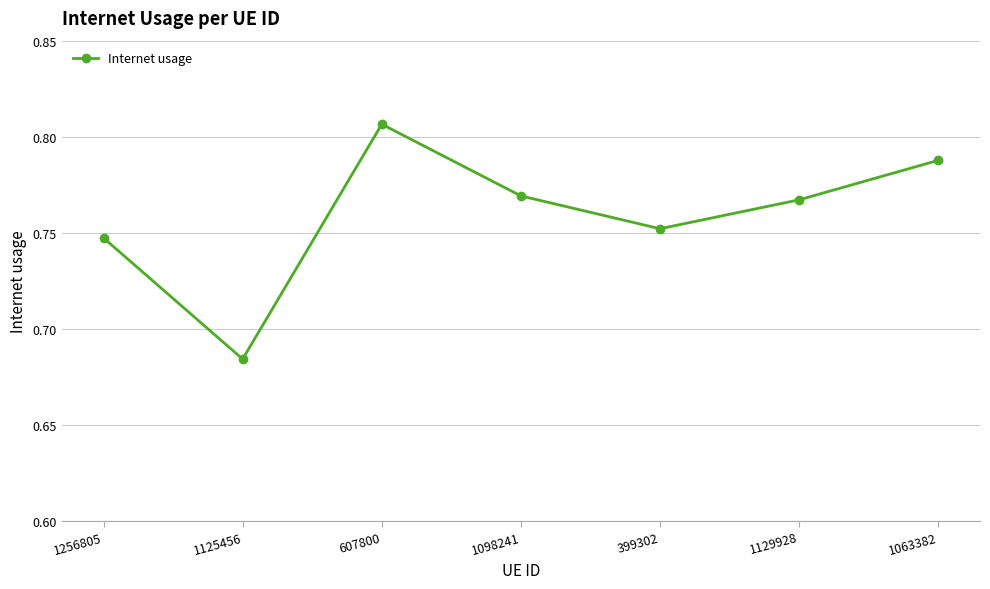

What is the difference between the maximum and minimum values?

0.1